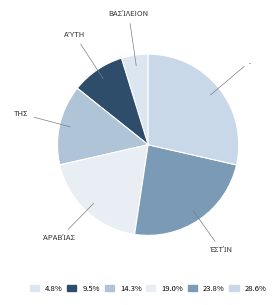

What is the largest slice in the pie chart?

.